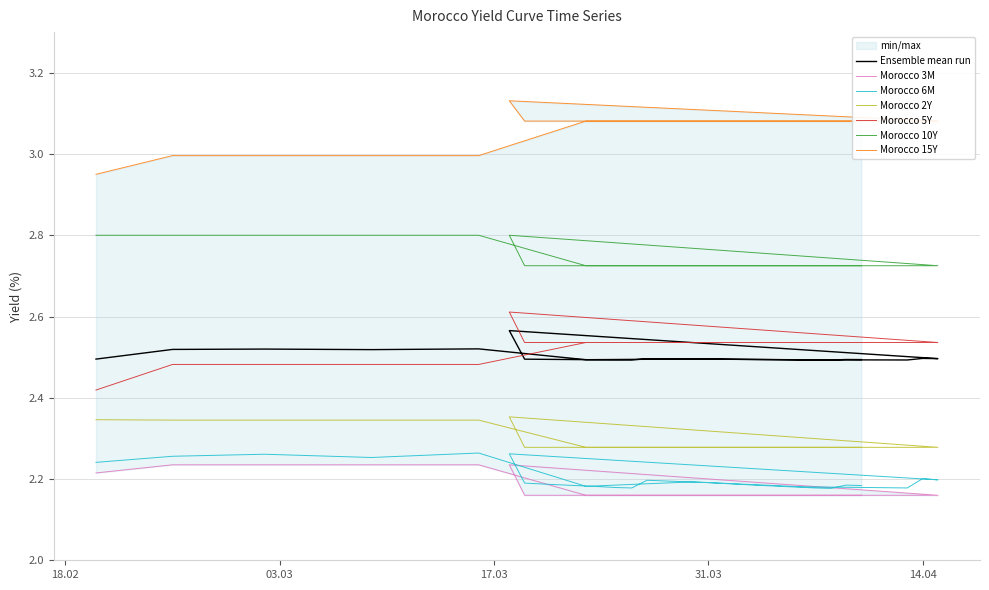

What is the lowest value of the Morocco 5Y series?

2.4